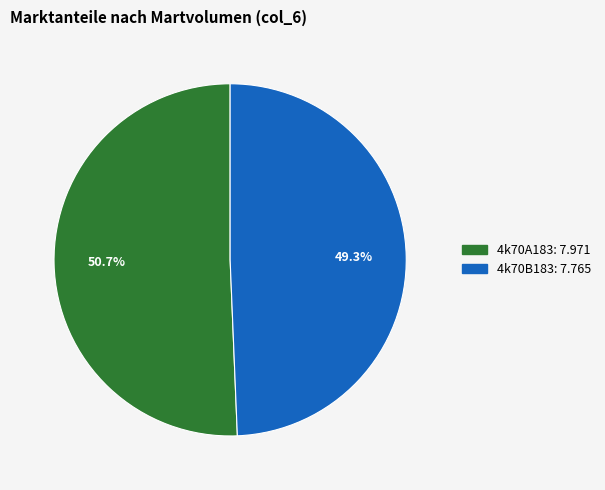

Count the number of slices in the pie.

2